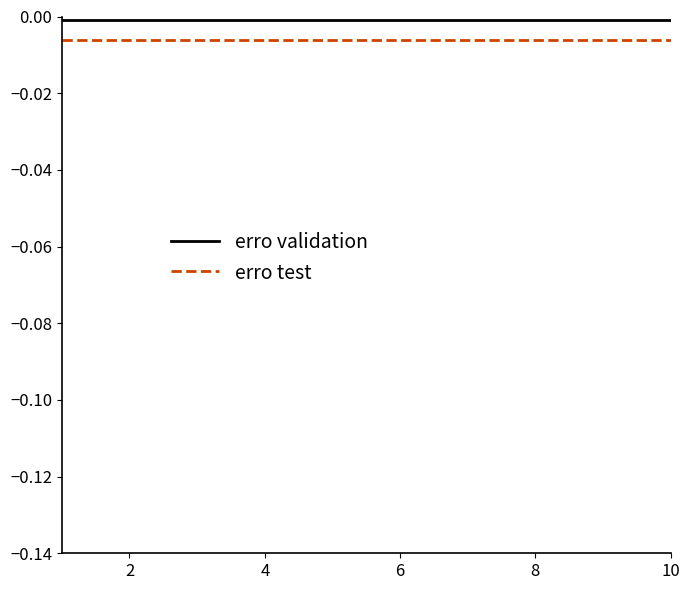

True or false: erro test and erro validation intersect in this chart.

False